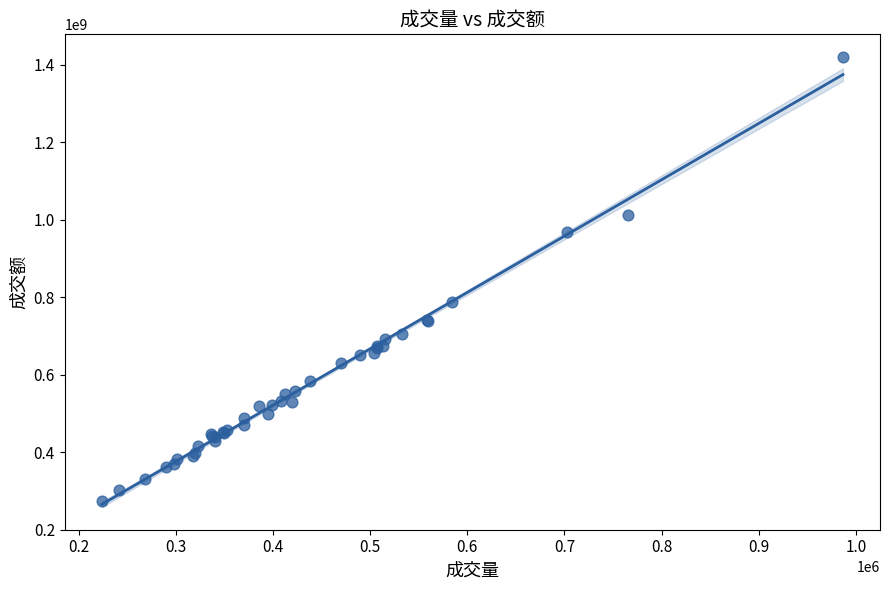

What Y value in the scatter plot is closest to 847497377?

787323064